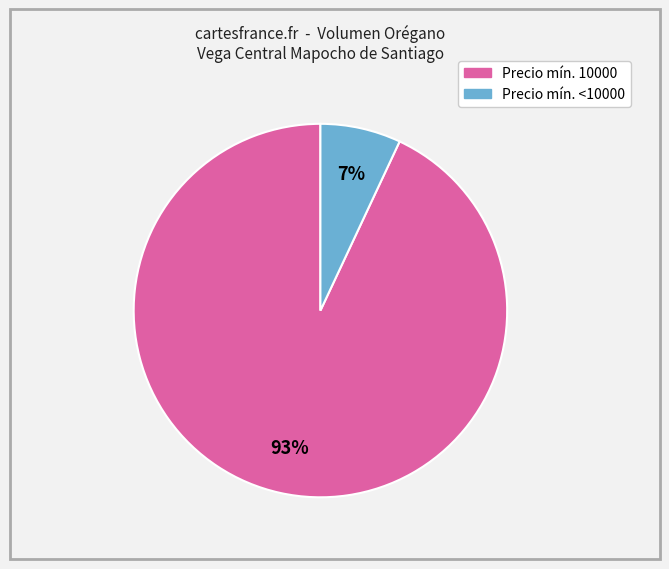

Is there a majority slice in this chart?

Yes